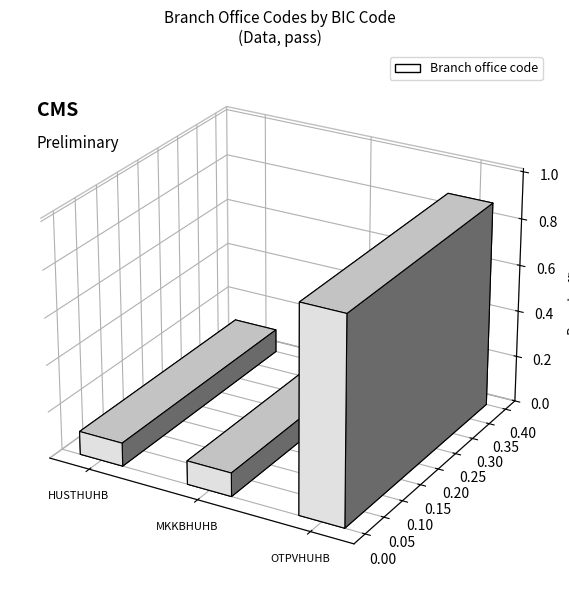

Are the bars grouped side by side (vs. stacked)?

No